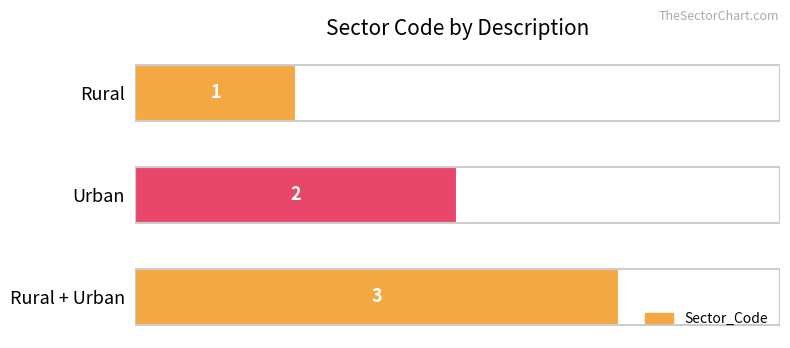

Approximately how many times larger is the value at Rural compared to Urban?

0.5